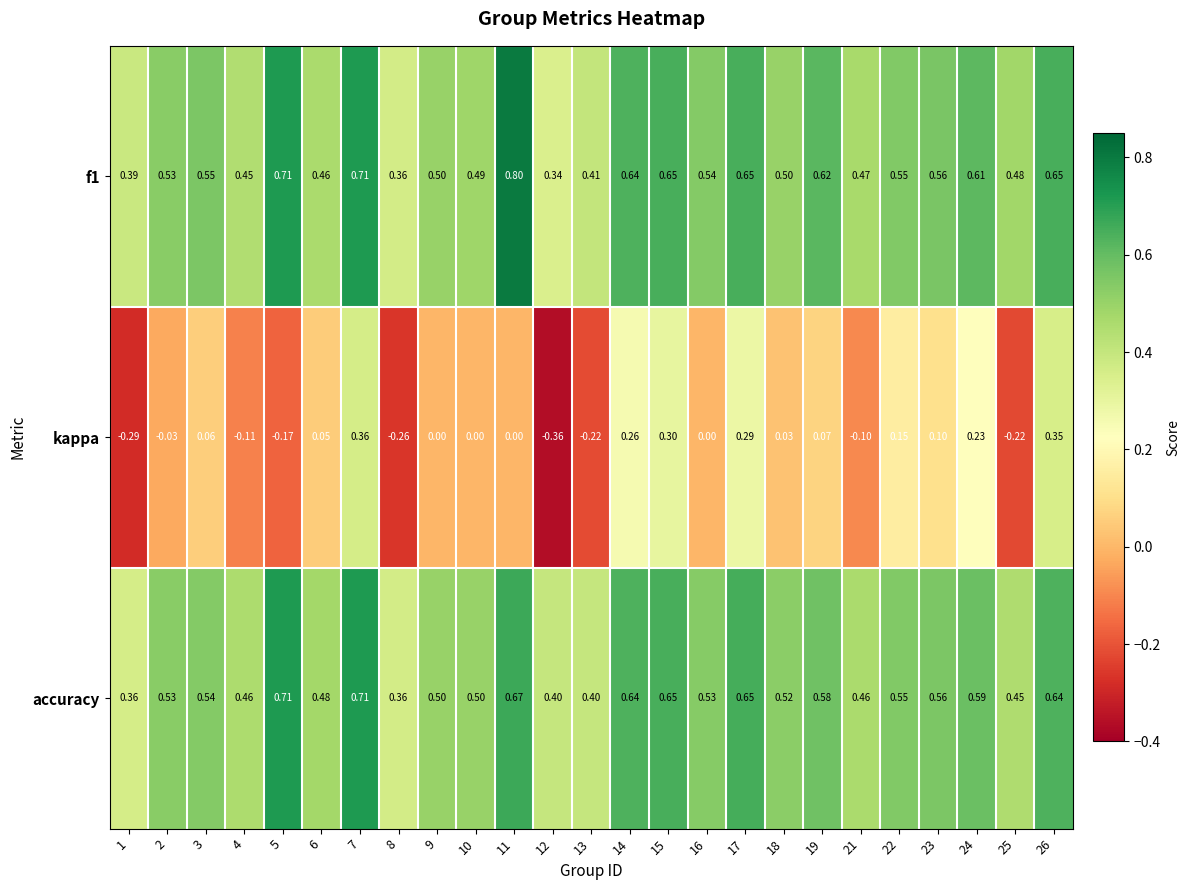

Which series changed the most between 5 and 13?

accuracy